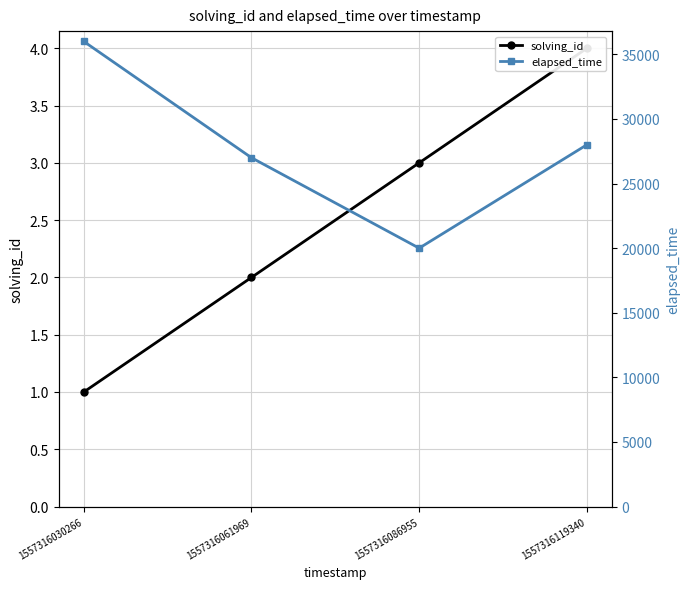

At 1557316030266, list the series in order from smallest to largest.

solving_id, elapsed_time